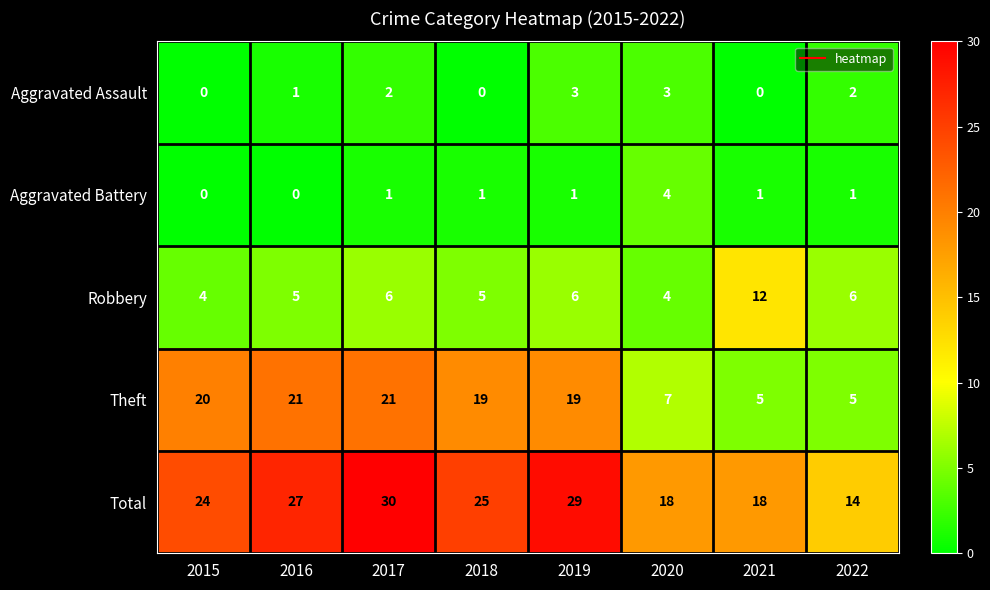

Which series has the largest total across all categories?

Total